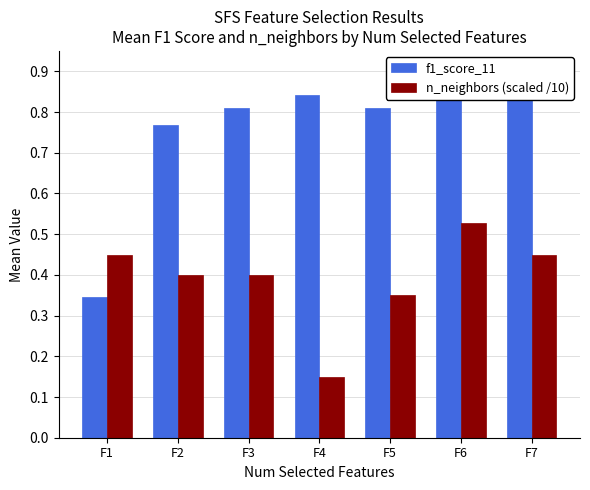

At how many categories does at least one series exceed 0?

7